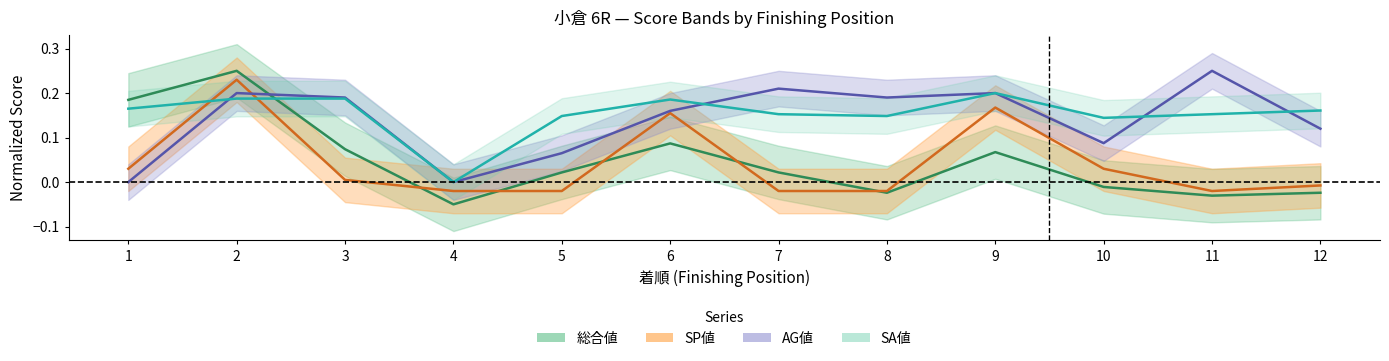

Rank the series by their maximum value, from highest to lowest.

総合値_center, AG値_center, SP値_center, SA値_center